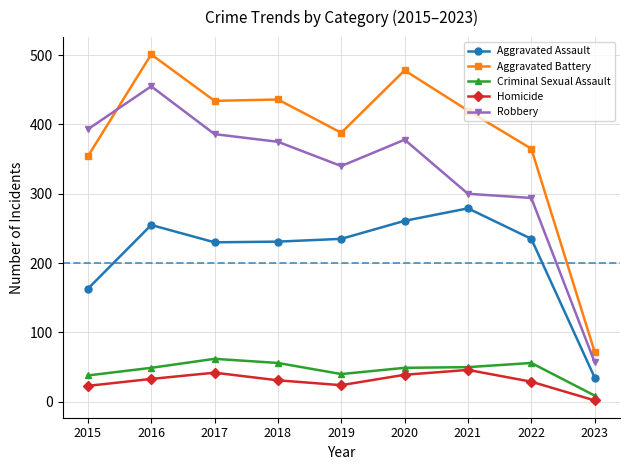

How many data points in Aggravated Assault are less than 235?

4